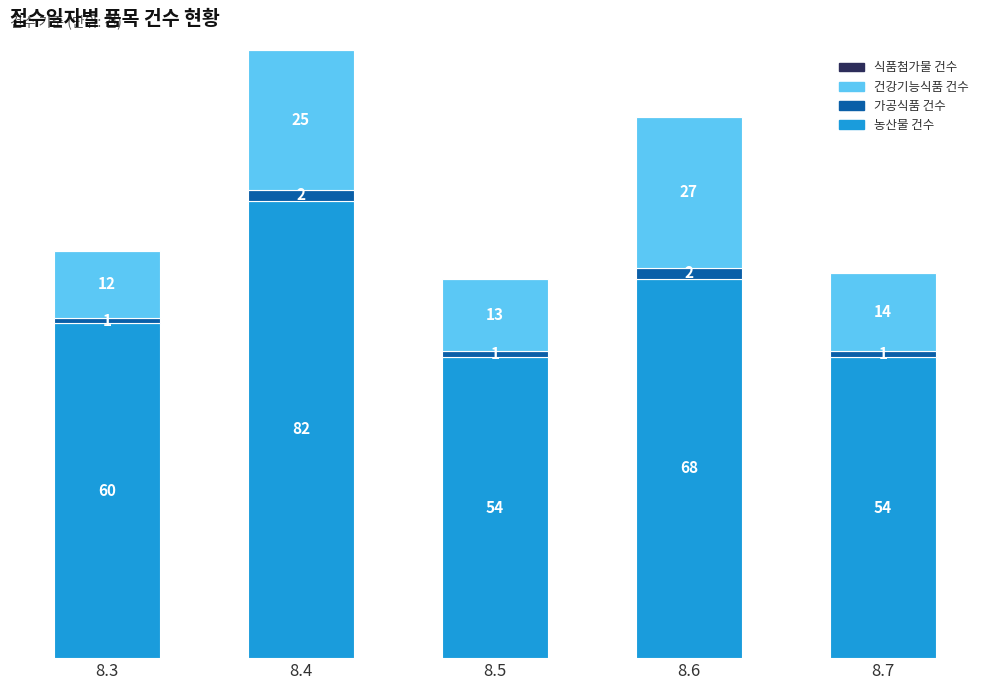

Count the 농산물 건수 values in the range 54 to 68.

4